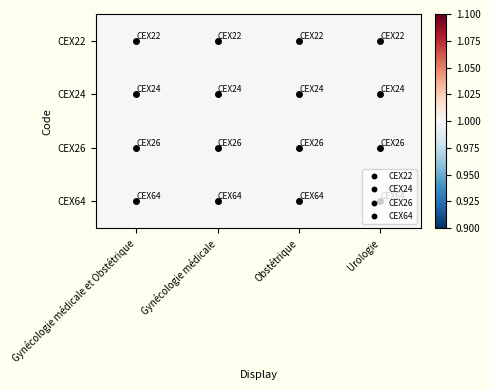

What is the smallest value displayed?

1.0